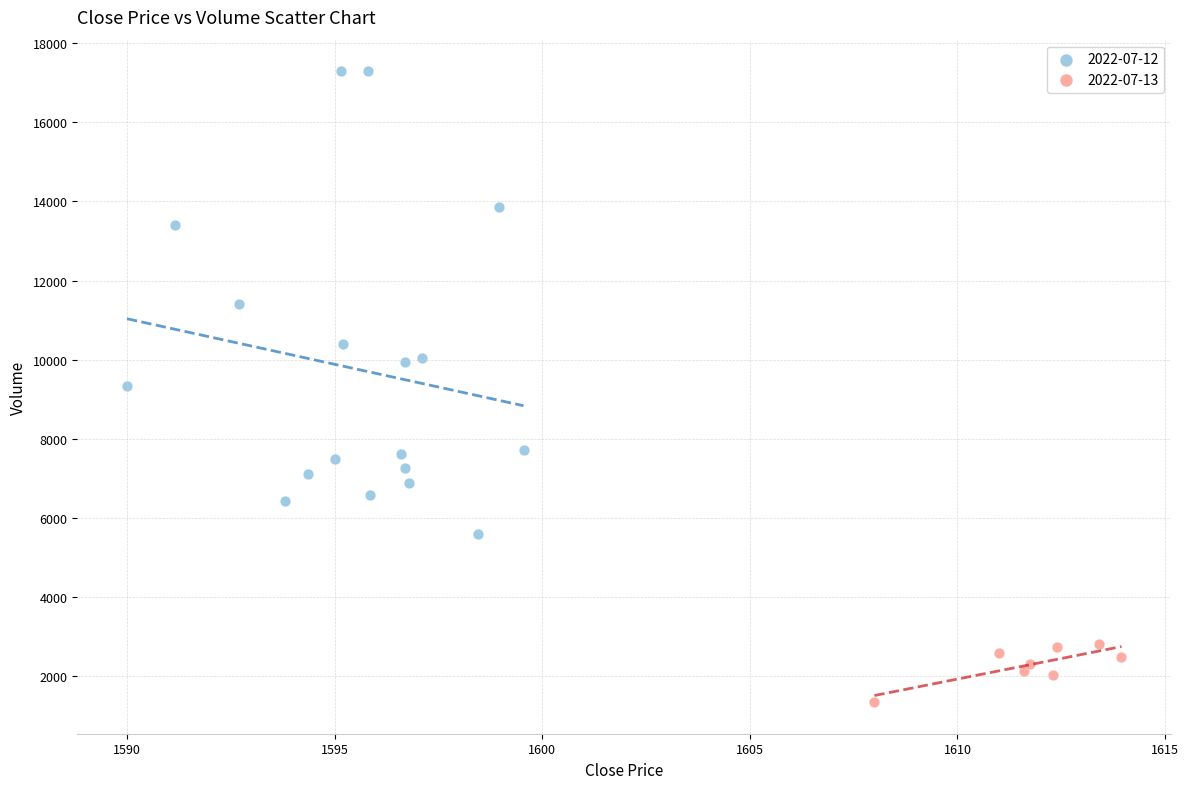

Which series reaches the minimum Y coordinate?

2022-07-13